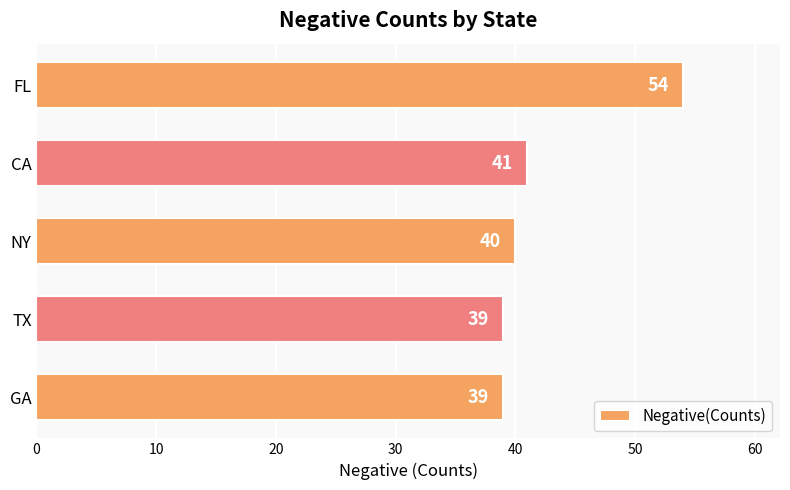

True or false: the data shows 40 at NY.

True